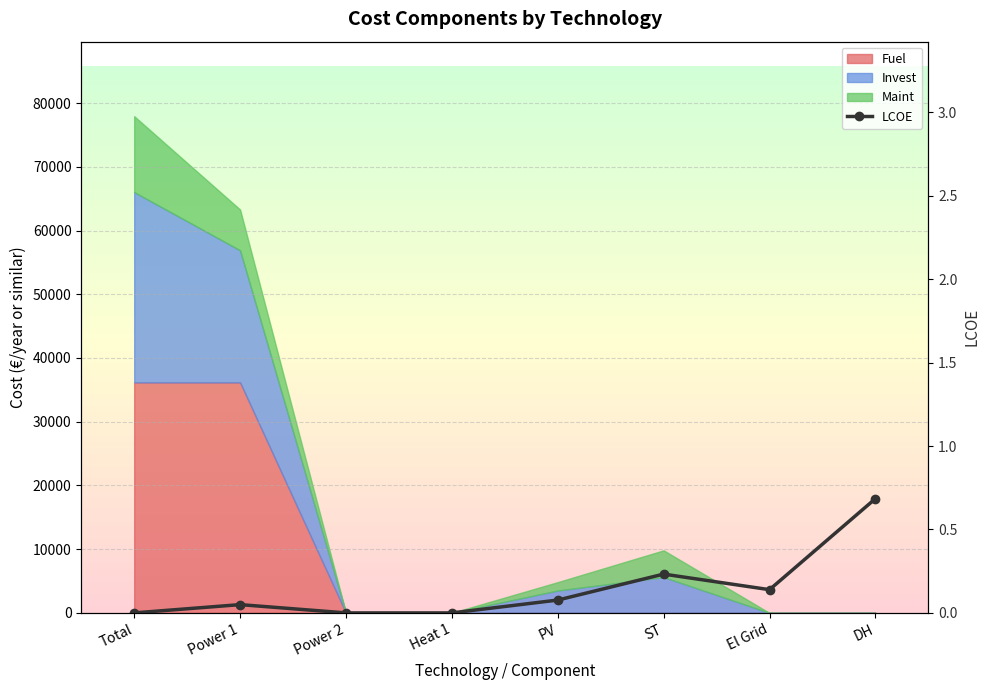

List the labels in order of value, largest first.

DH, ST, El Grid, PV, Power 1, Total, Power 2, Heat 1